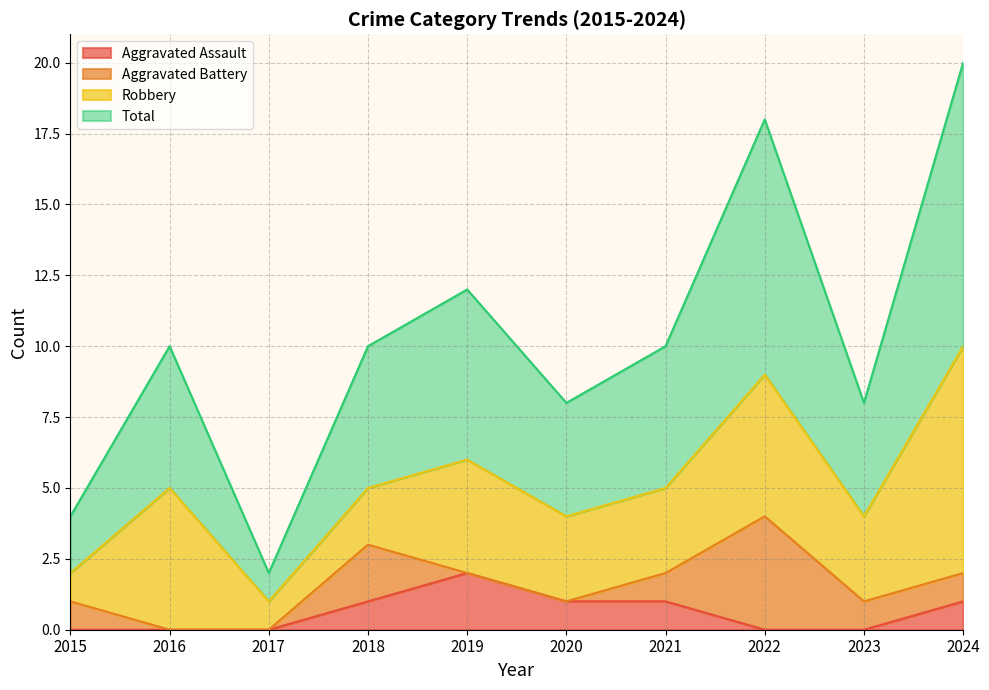

Which label corresponds to the largest value in the chart?

2024